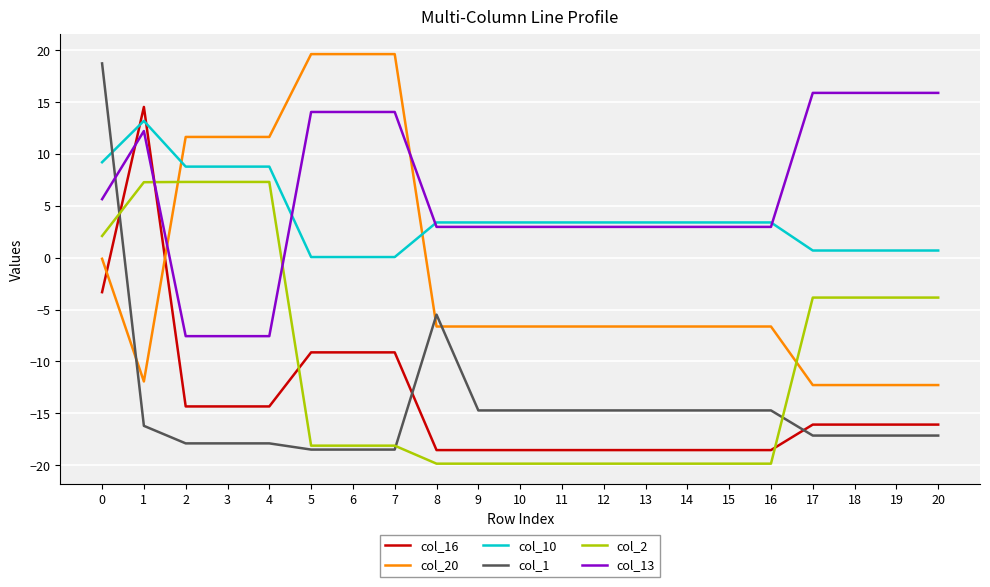

Which series has the largest range (max minus min)?

col_1